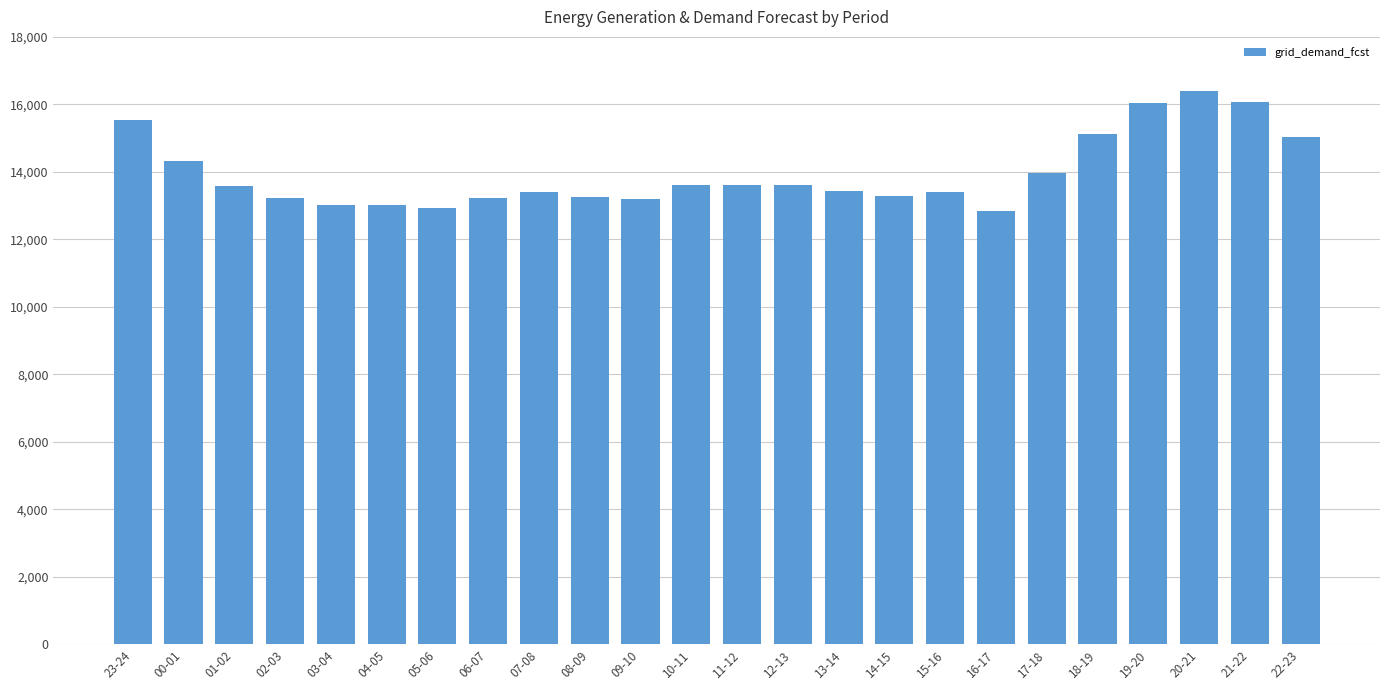

What is the label of the 24th bar from the right?

23-24